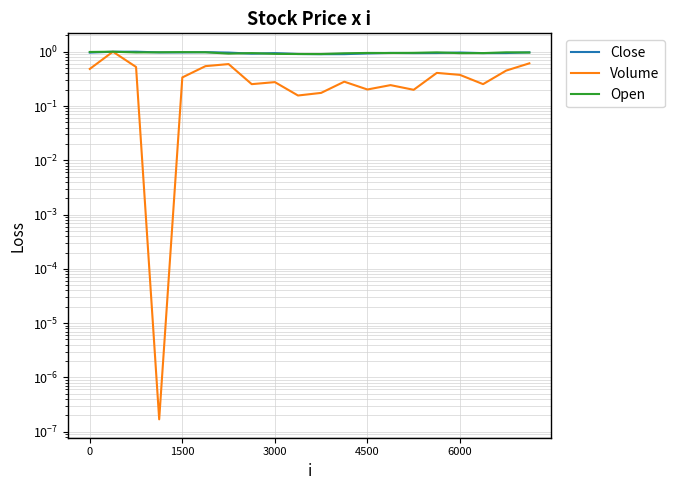

What is the value of the Close point at the 19th from the left?

0.9